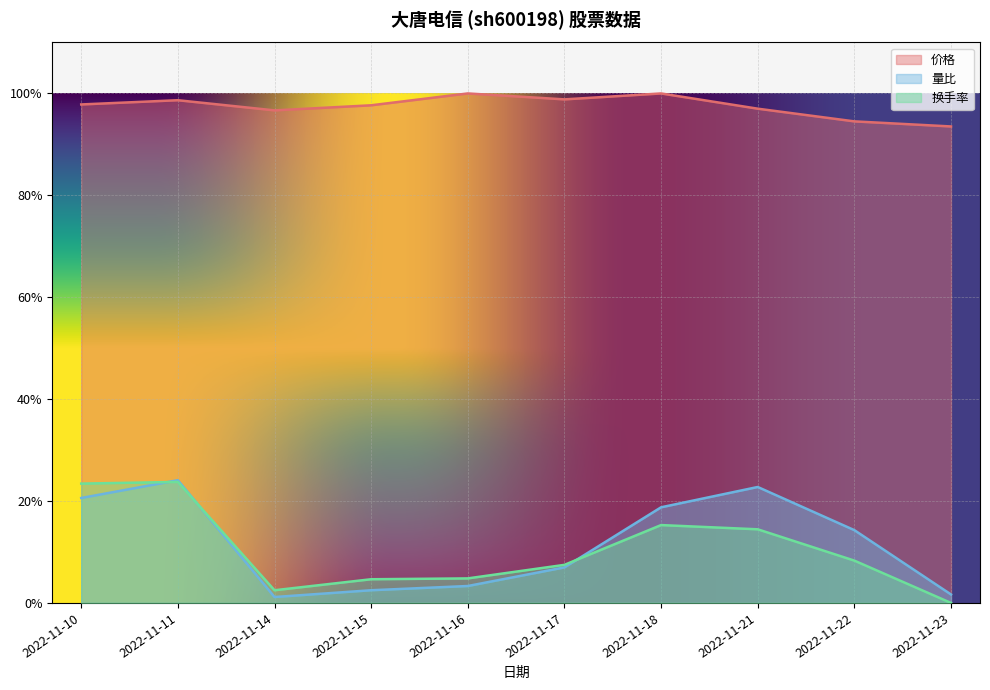

At how many categories does at least one series exceed 0?

10